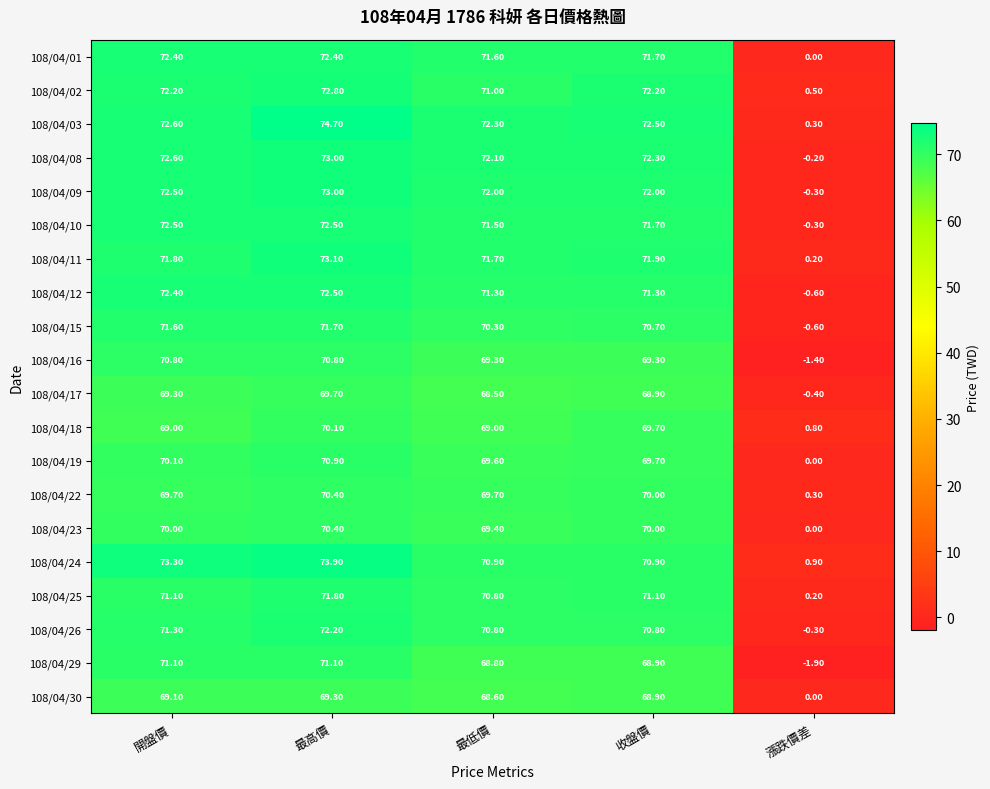

Which series has the largest range (max minus min)?

108/04/03